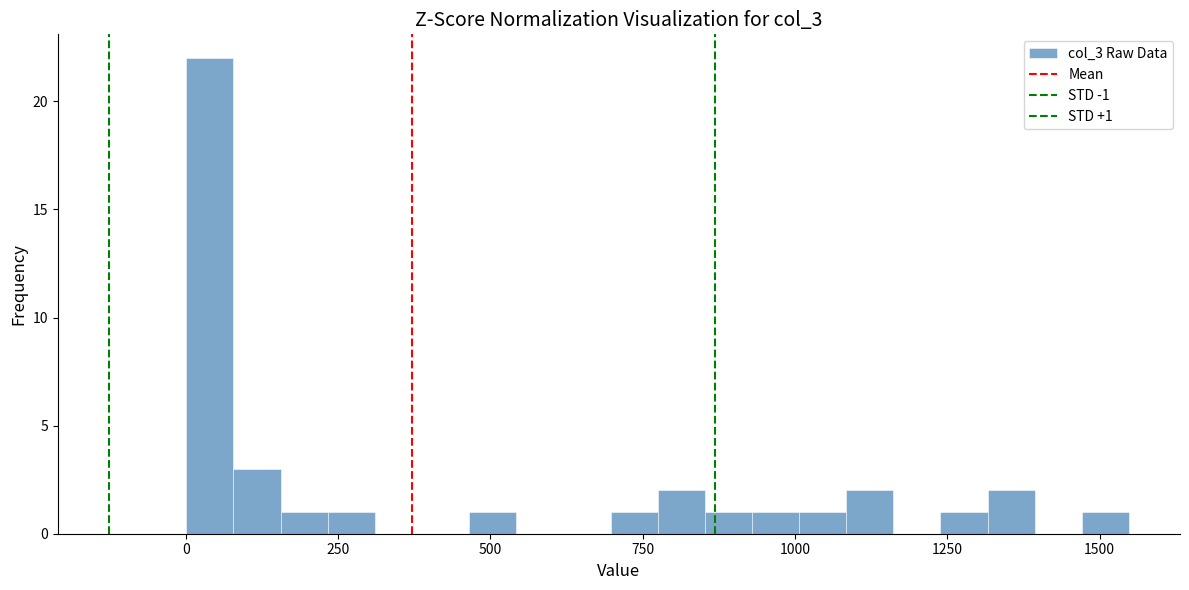

Around what value on the x-axis is the tallest bar? Give the approximate position of its centre, as read against the axis.

50